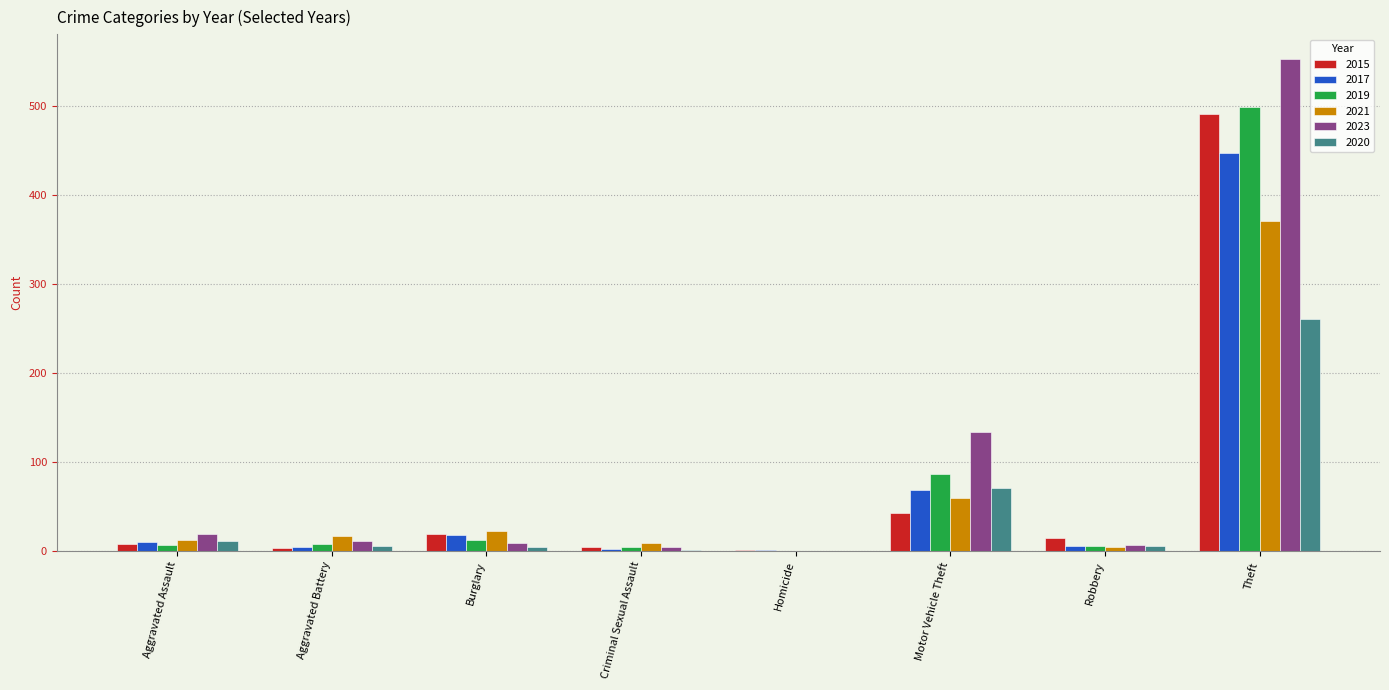

What is the greatest value displayed?

553